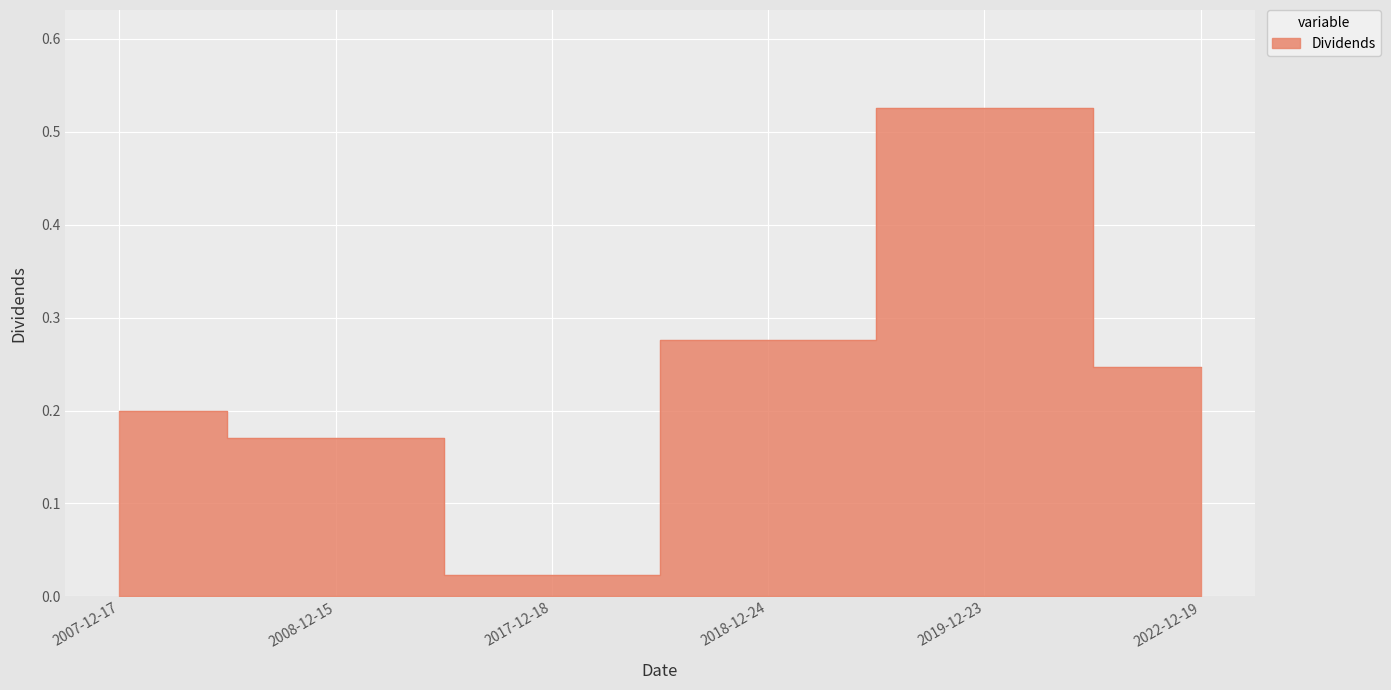

At which category does the chart reach its minimum across all series?

2017-12-18